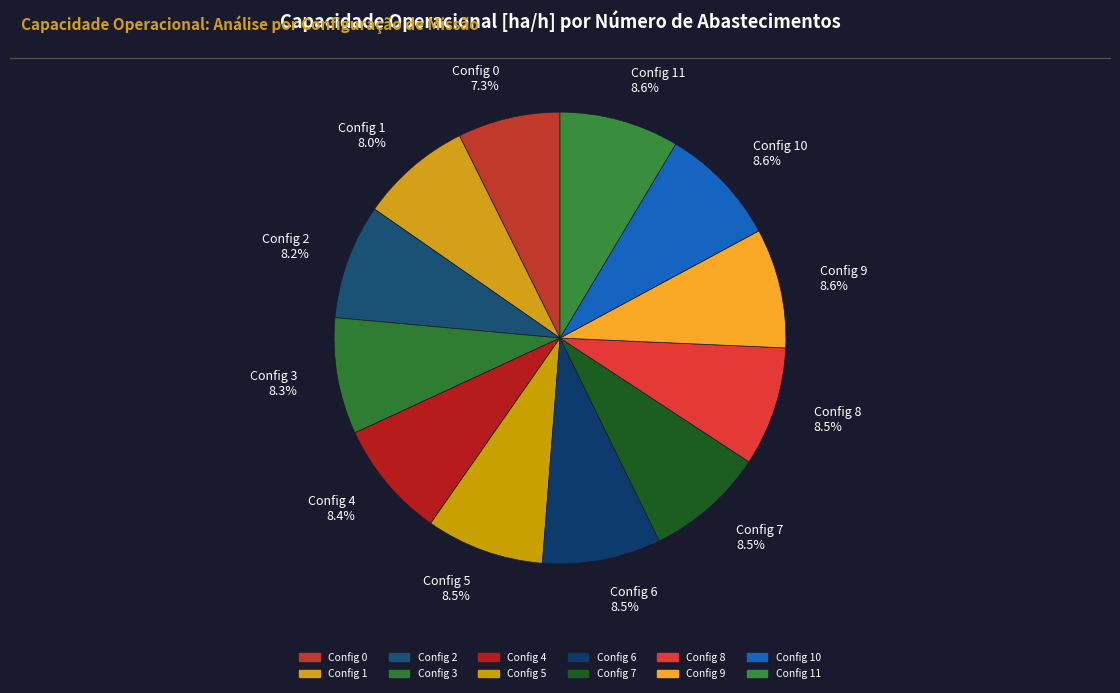

Is there any slice that represents more than half of the pie?

No